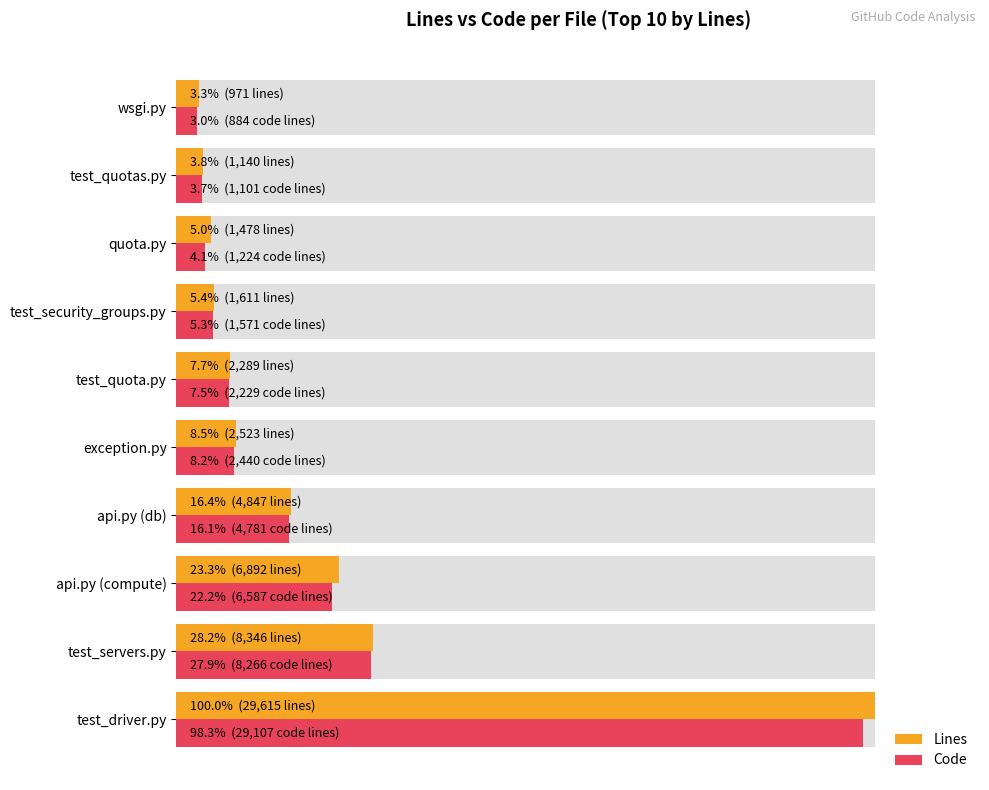

What is the difference between the maximum and minimum values in the Lines series?

96.7